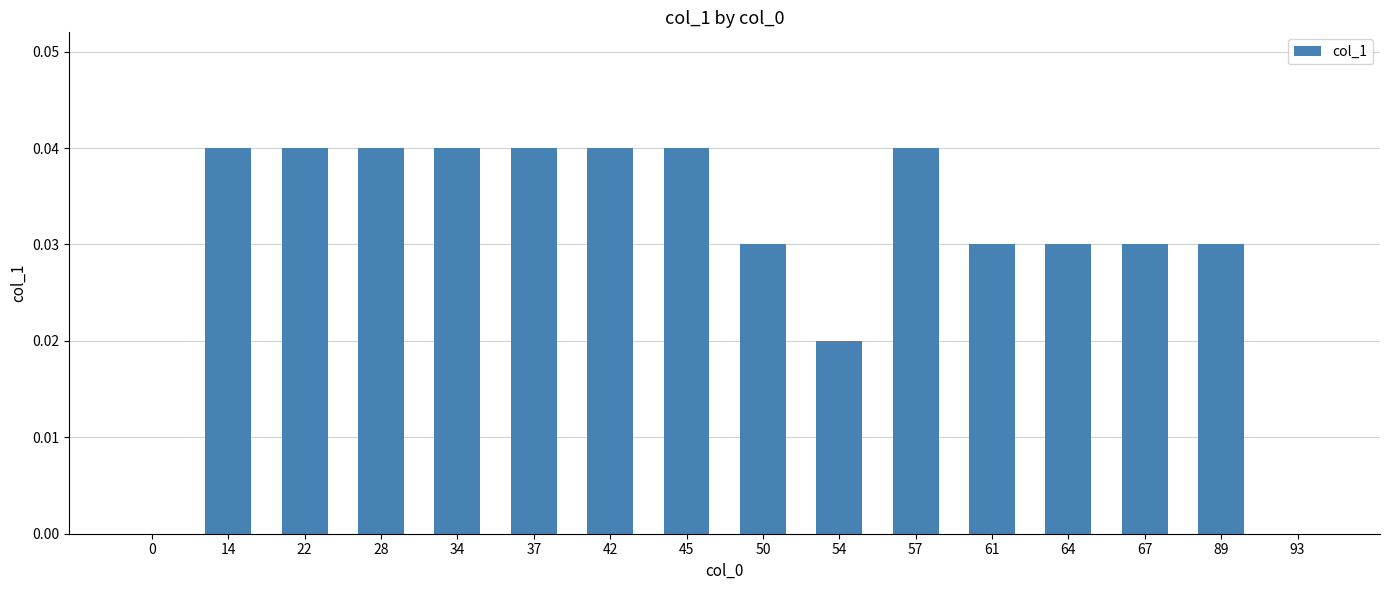

How many categories are shown in the chart?

16